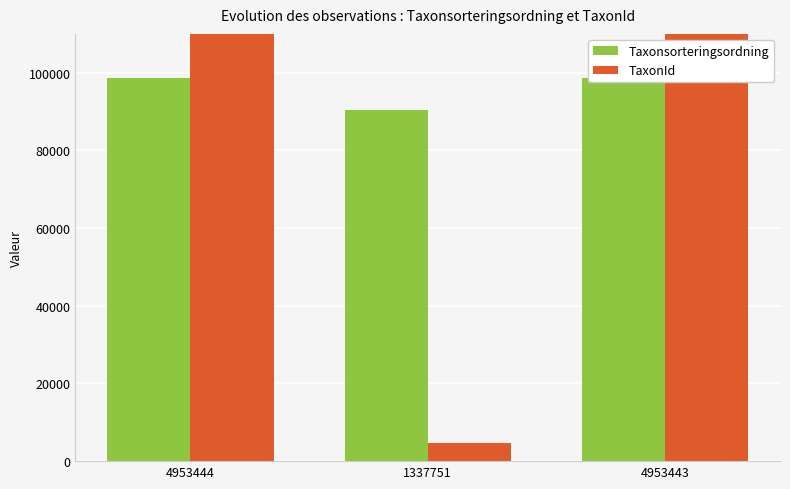

List the labels in order of Taxonsorteringsordning value, largest first.

4953444, 4953443, 1337751